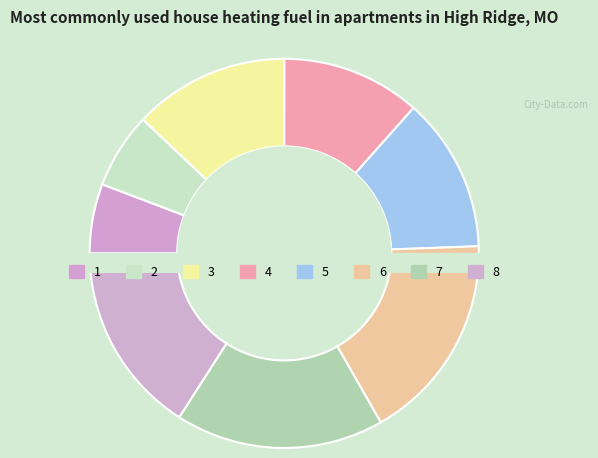

What is the change in value from 2 to 3?

+11.5